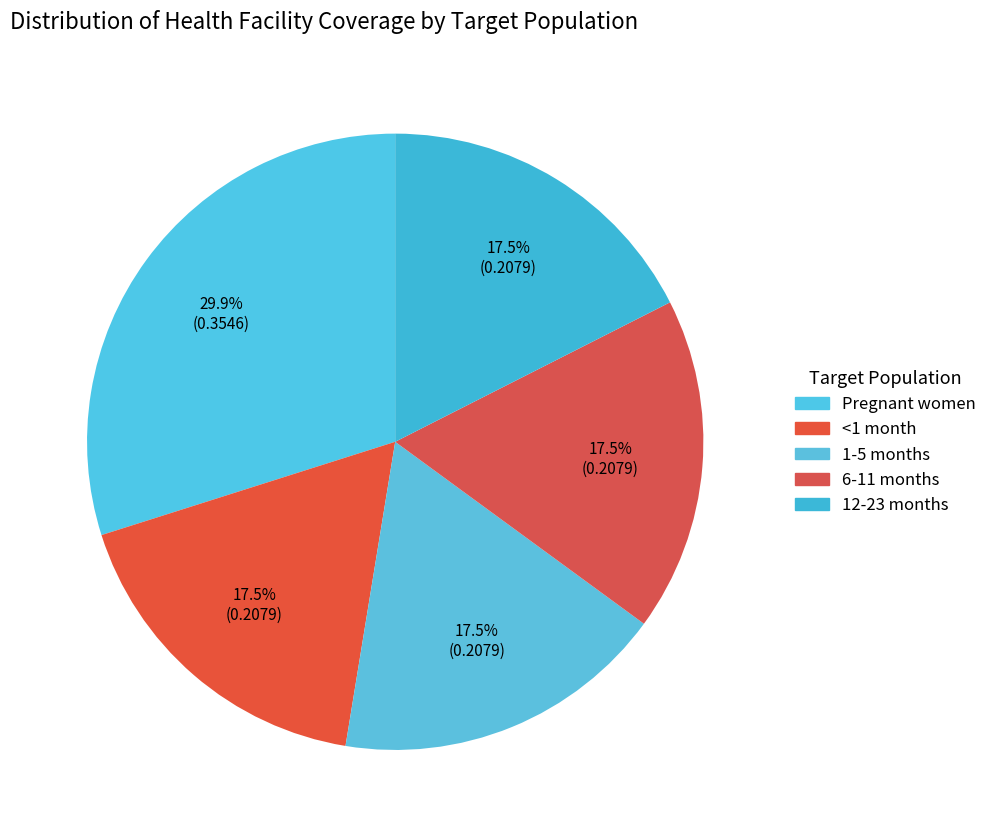

How many segments does this pie chart have?

5